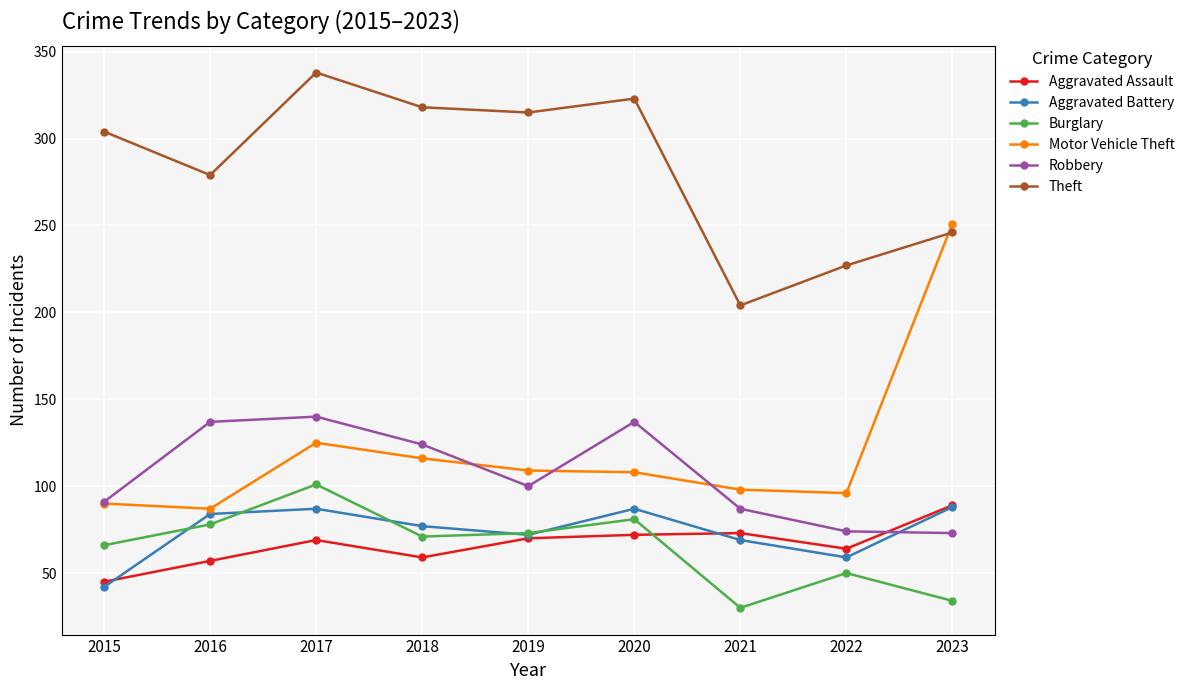

How many lines are shown in the chart?

6